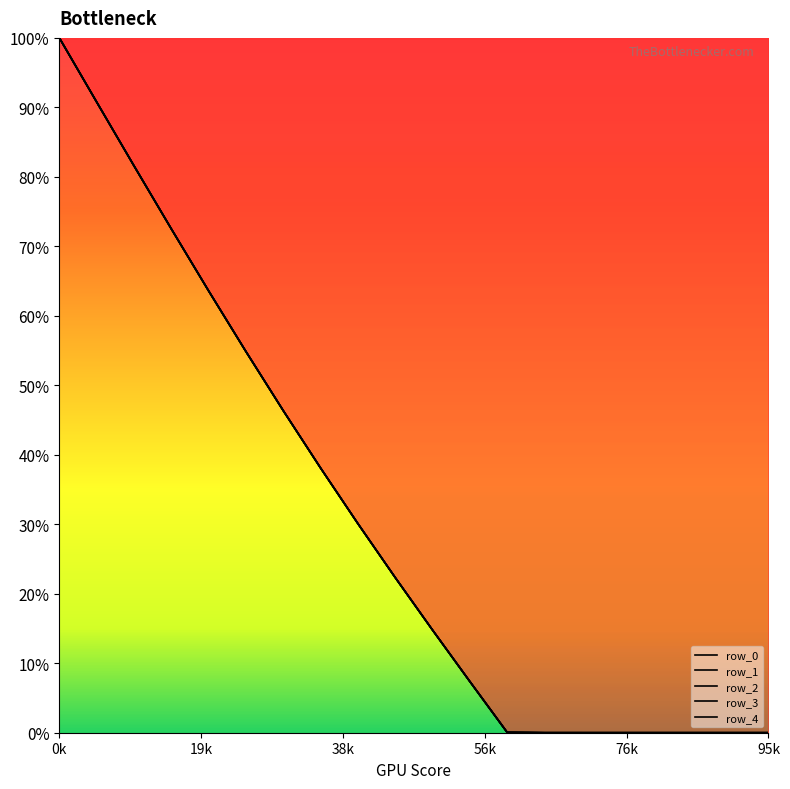

What is the average value of the row_0 series?

0.3